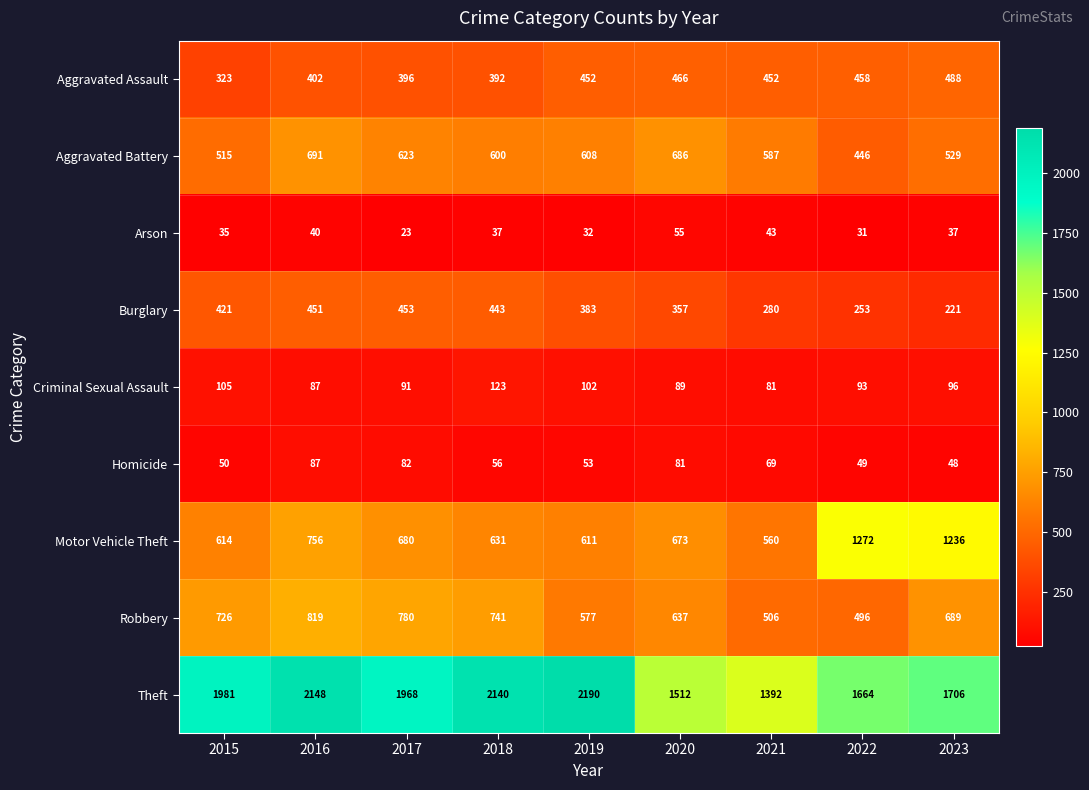

How many values in the Aggravated Battery series are below 600?

4